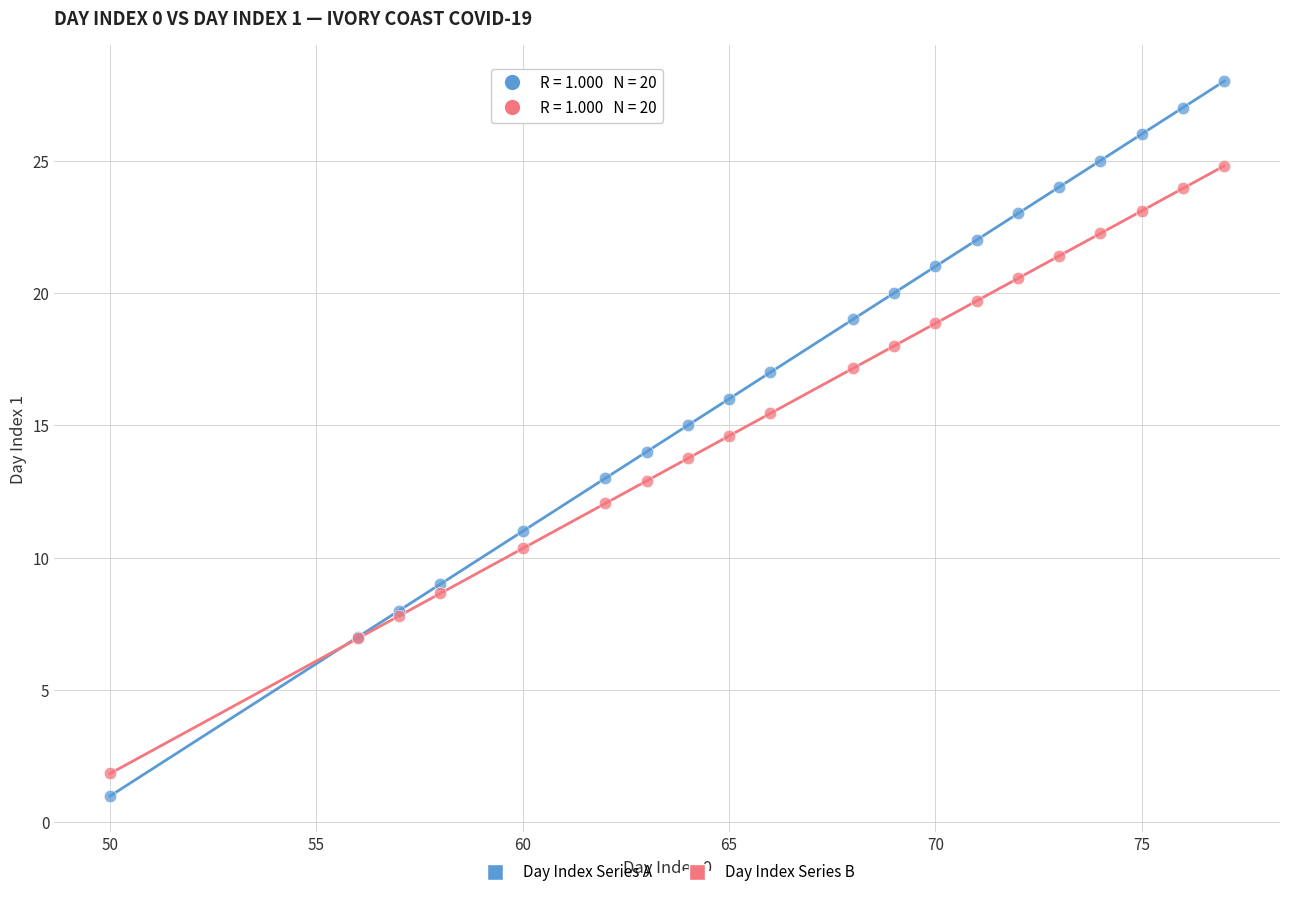

What is the X range (max minus min) for the scatter plot?

27.0